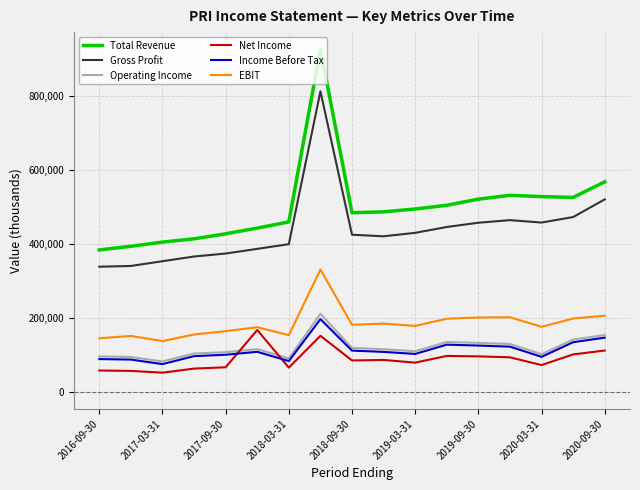

True or false: EBIT and Operating Income intersect in this chart.

False